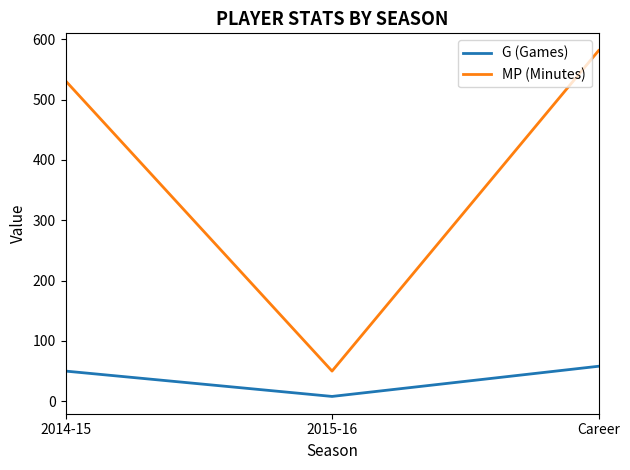

The MP (Minutes) series shows 581 at Career. True or false?

True